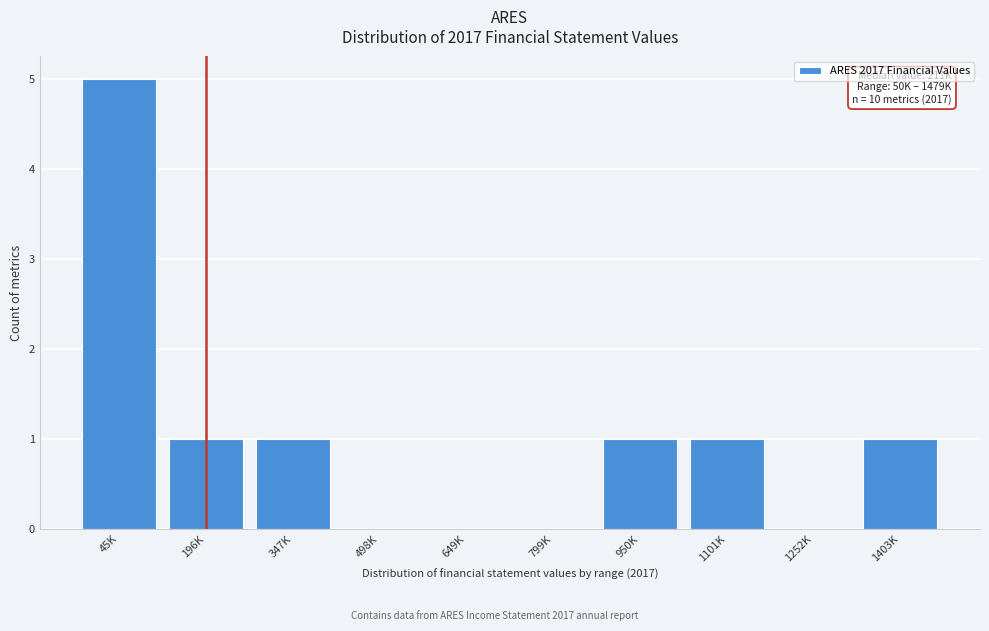

Reading left to right, extract all data points from this chart.

45K=5	196K=1	347K=1	498K=0	649K=0	799K=0	950K=1	1101K=1	1252K=0	1403K=1